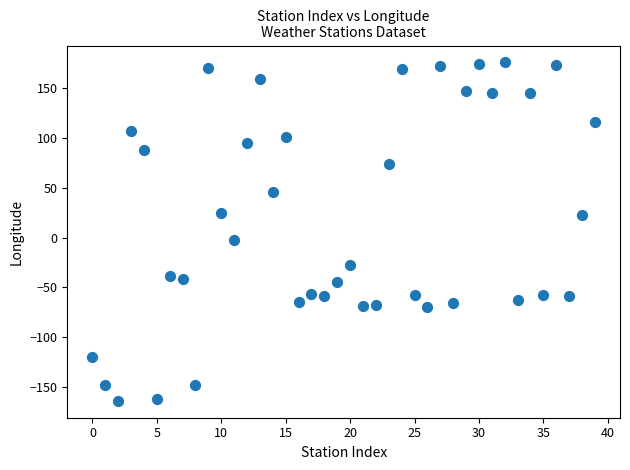

What is the range of Y values (max minus min)?

339.5